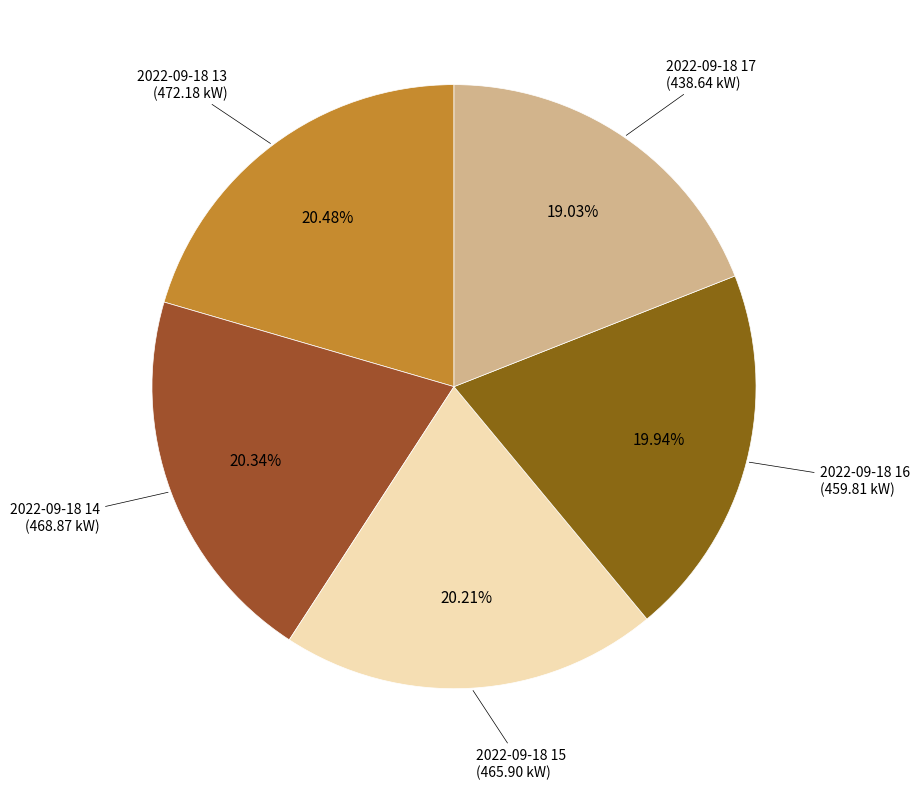

Count the number of slices in the pie.

5